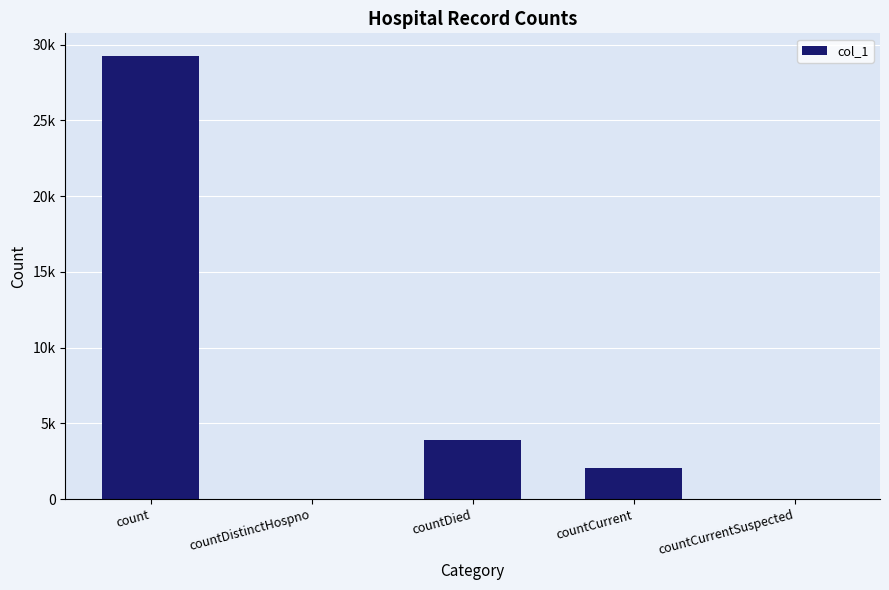

At which label is the value closest to 14640?

countDied